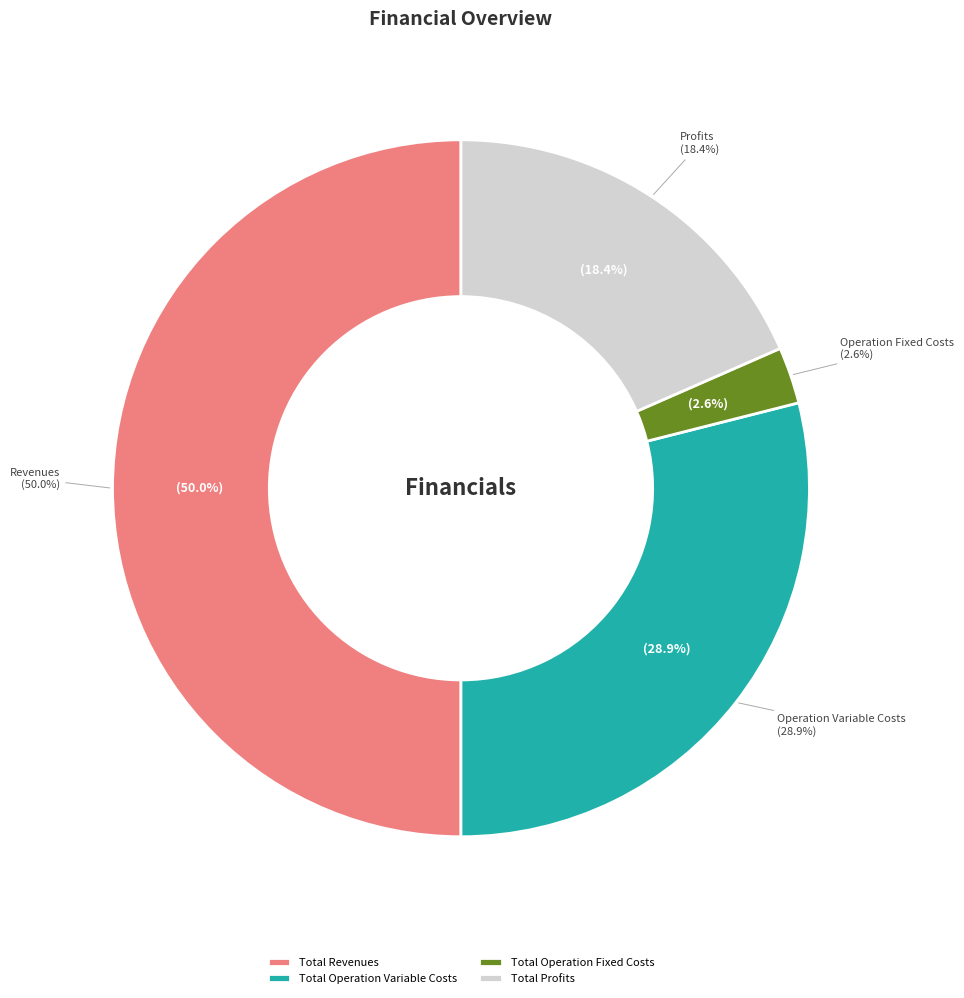

What percentage is the Total Operation Fixed Costs slice, to the nearest percent?

3%